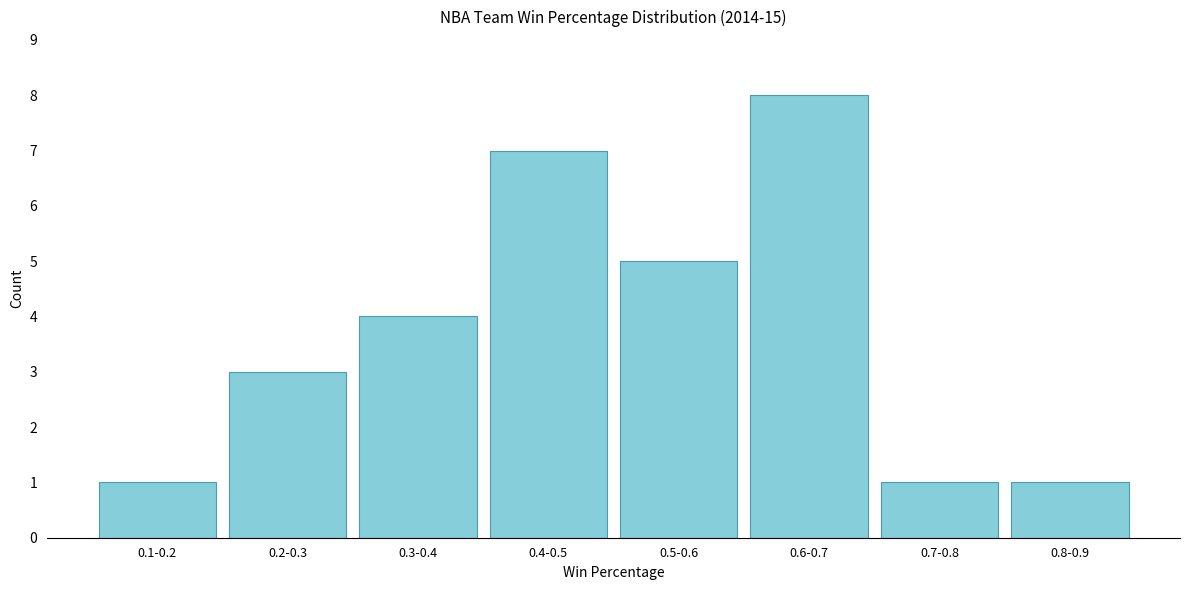

Reading right to left, transcribe all the data shown in this chart.

0.8-0.9=1	0.7-0.8=1	0.6-0.7=8	0.5-0.6=5	0.4-0.5=7	0.3-0.4=4	0.2-0.3=3	0.1-0.2=1